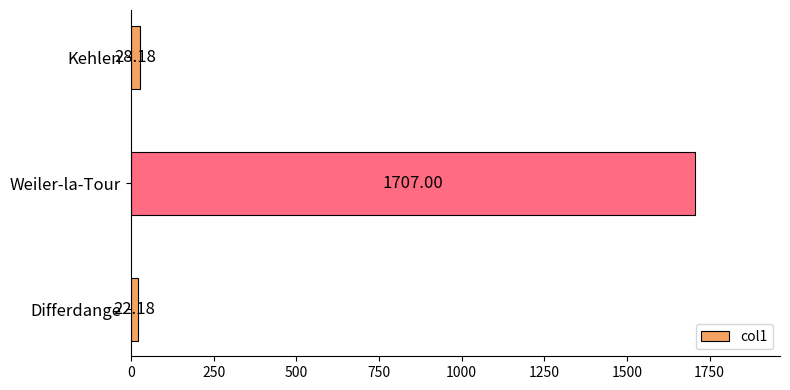

Rank the categories by value from highest to lowest.

Weiler-la-Tour, Kehlen, Differdange